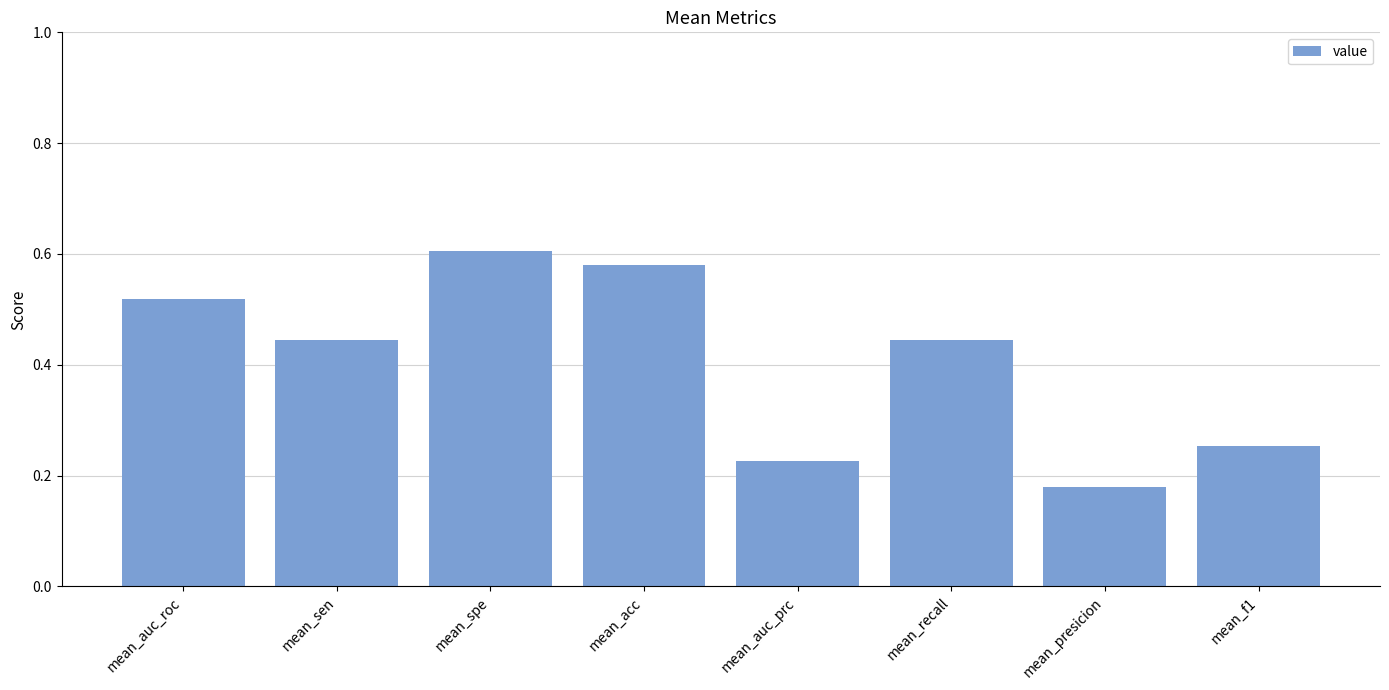

Is it true that the value at mean_sen is 0.1?

False